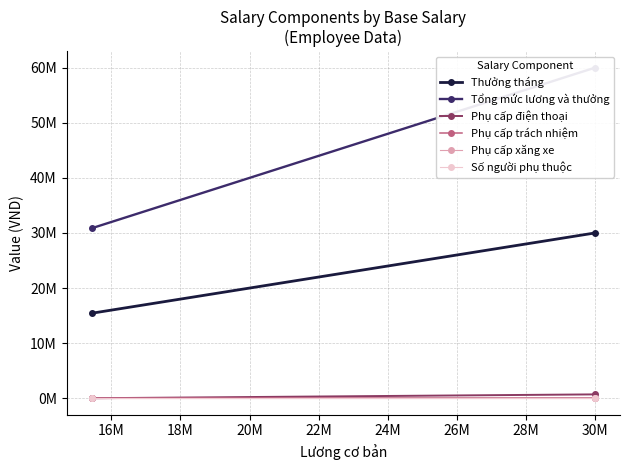

The value of Thưởng tháng at 16M is 10578802. True or false?

False